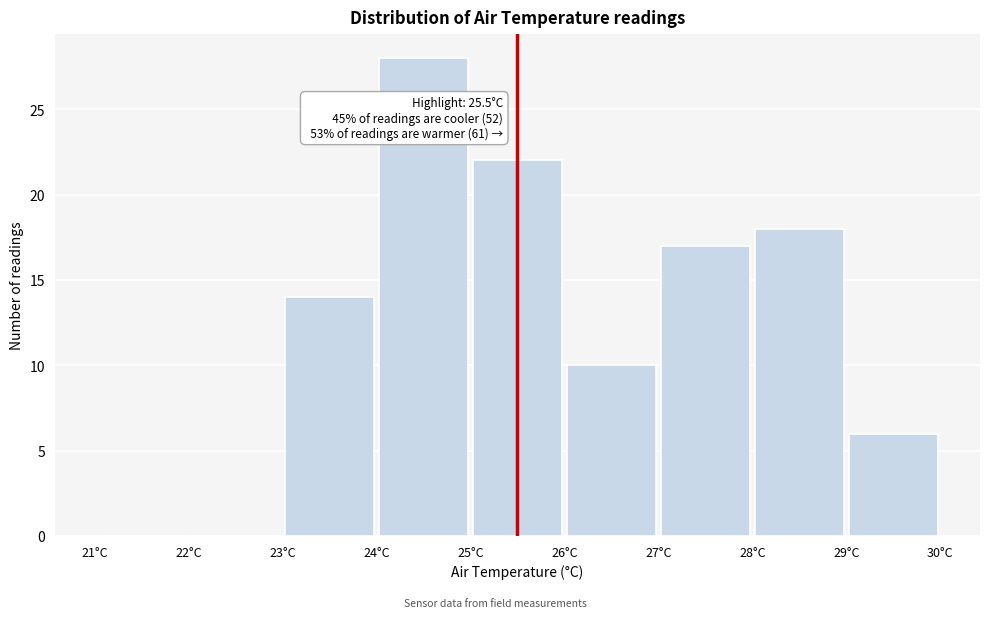

Over which range of the x-axis is the bar tallest?

24 to 25